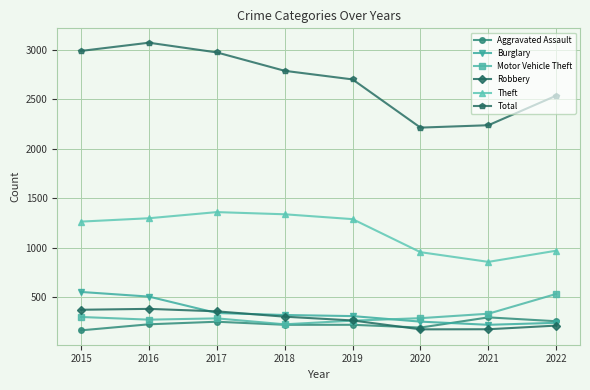

What is the greatest value displayed?

3071